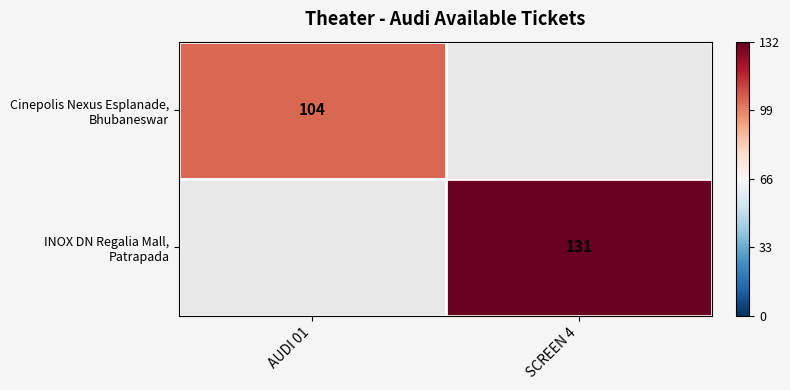

How many categories are shown in the chart?

2